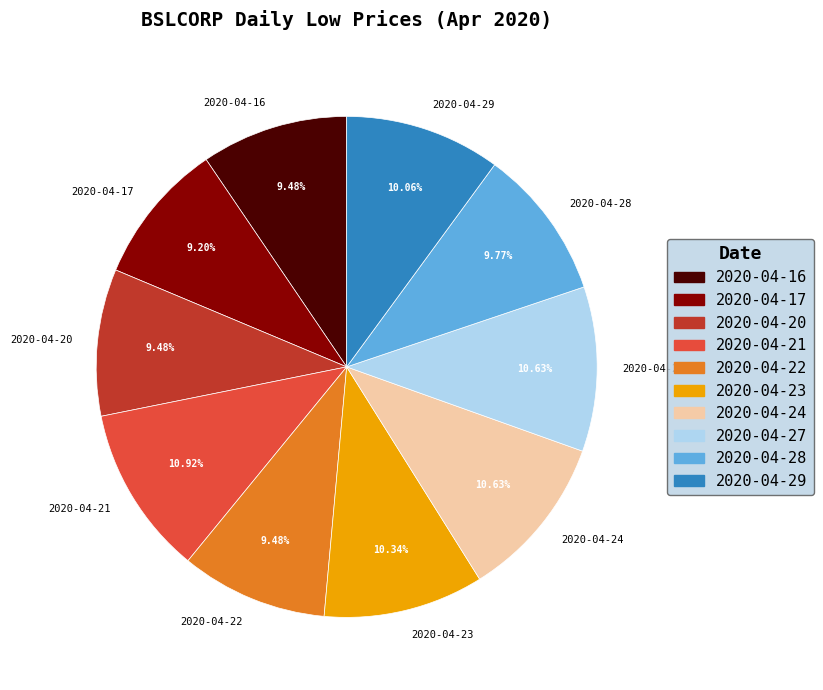

Does 2020-04-22 represent more than half of the total?

No